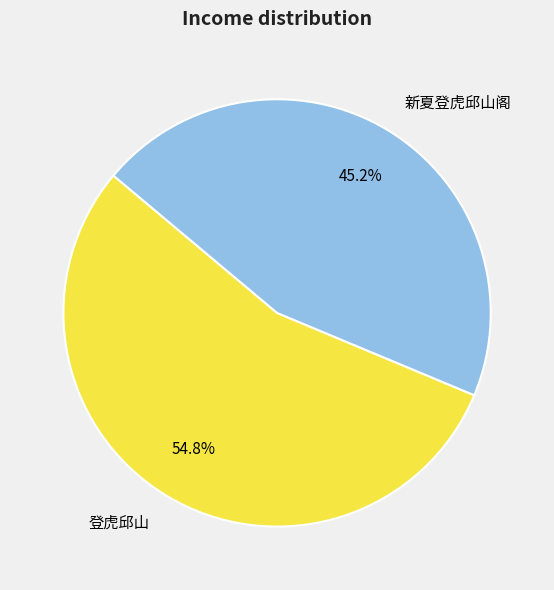

Which category has the smallest portion of the pie?

新夏登虎邱山阁